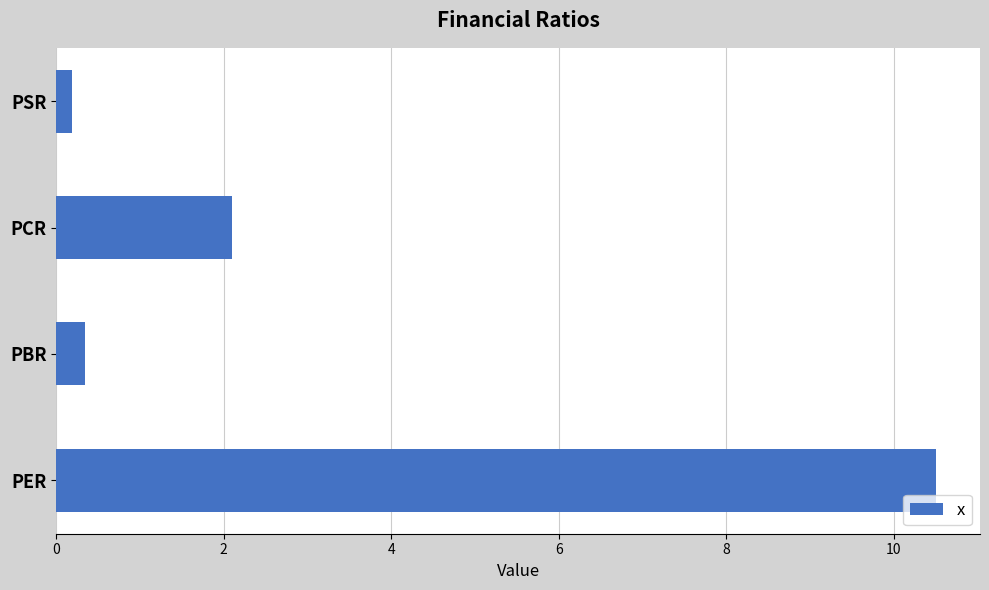

Reading bottom to top, extract all data points from this chart.

10.5	0.3	2.1	0.2